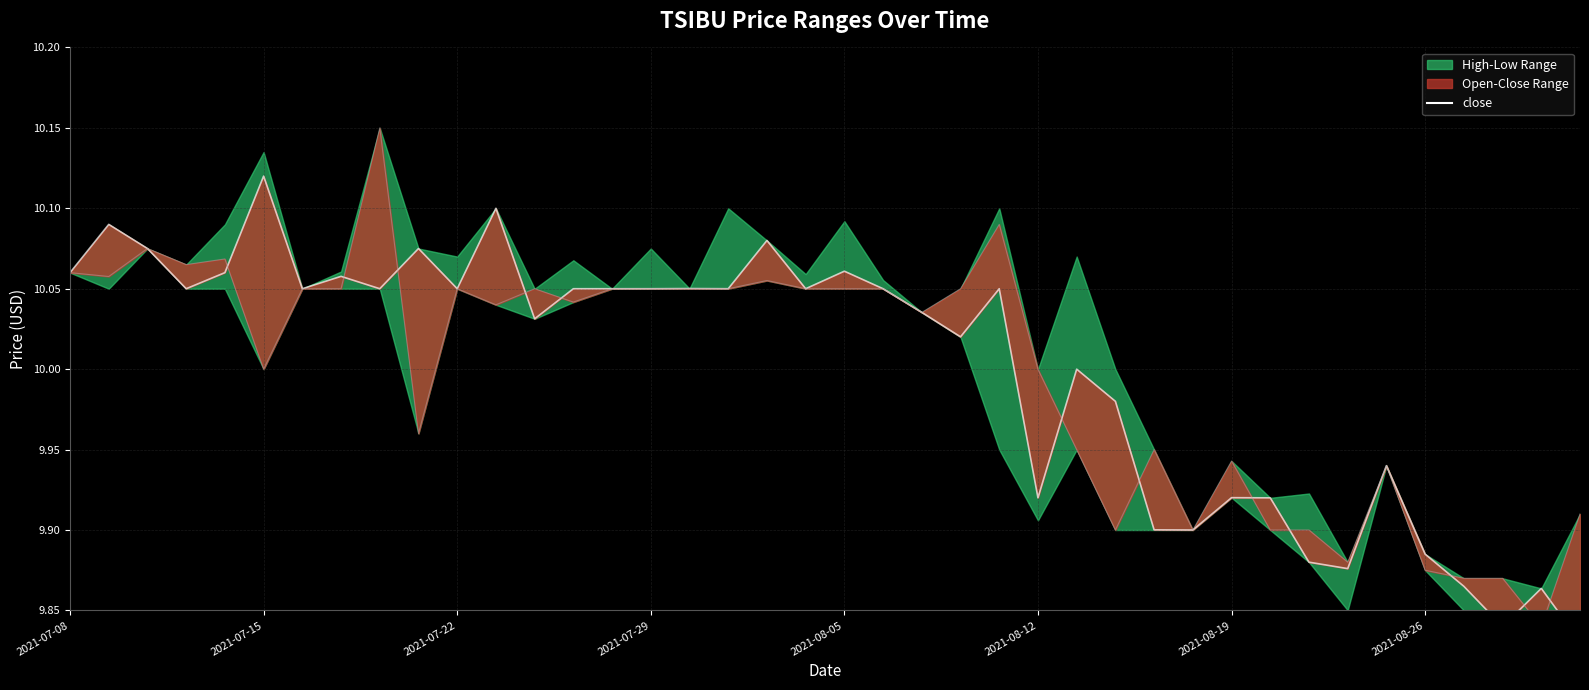

What is the total value across all series at 26?

19.9